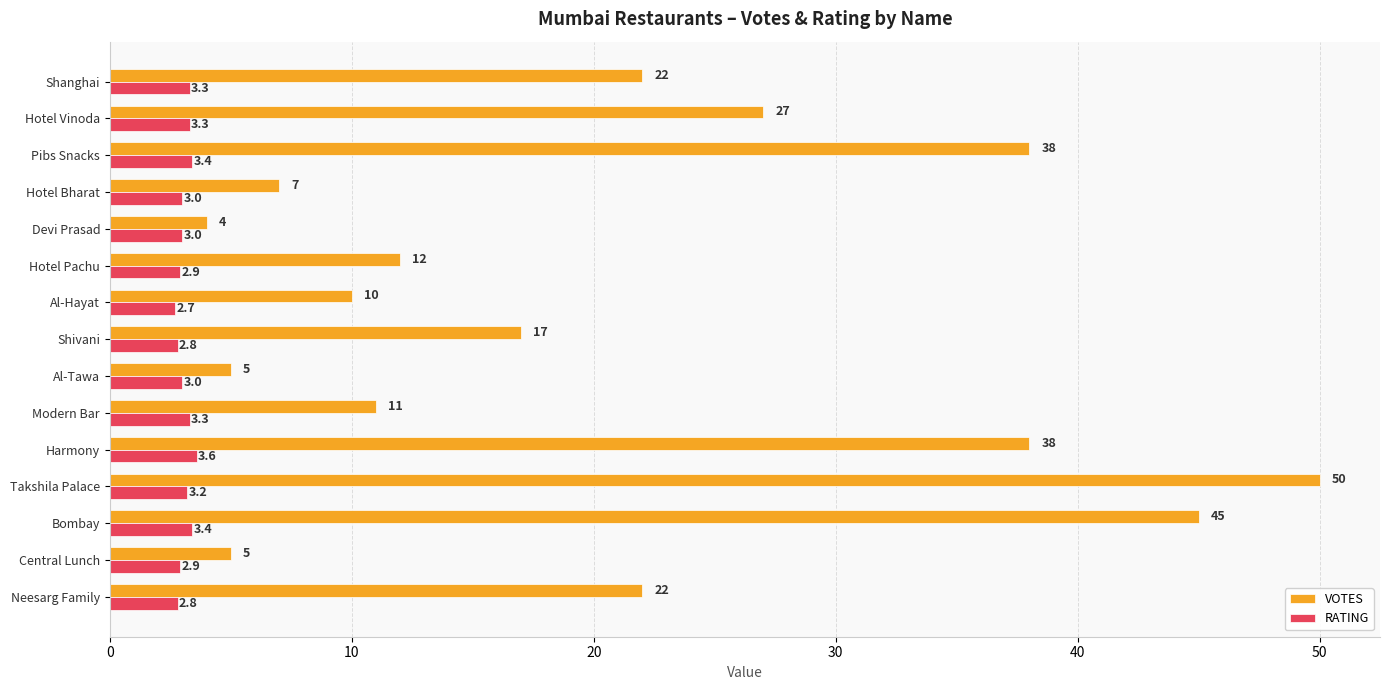

Which series has the largest range (max minus min)?

VOTES